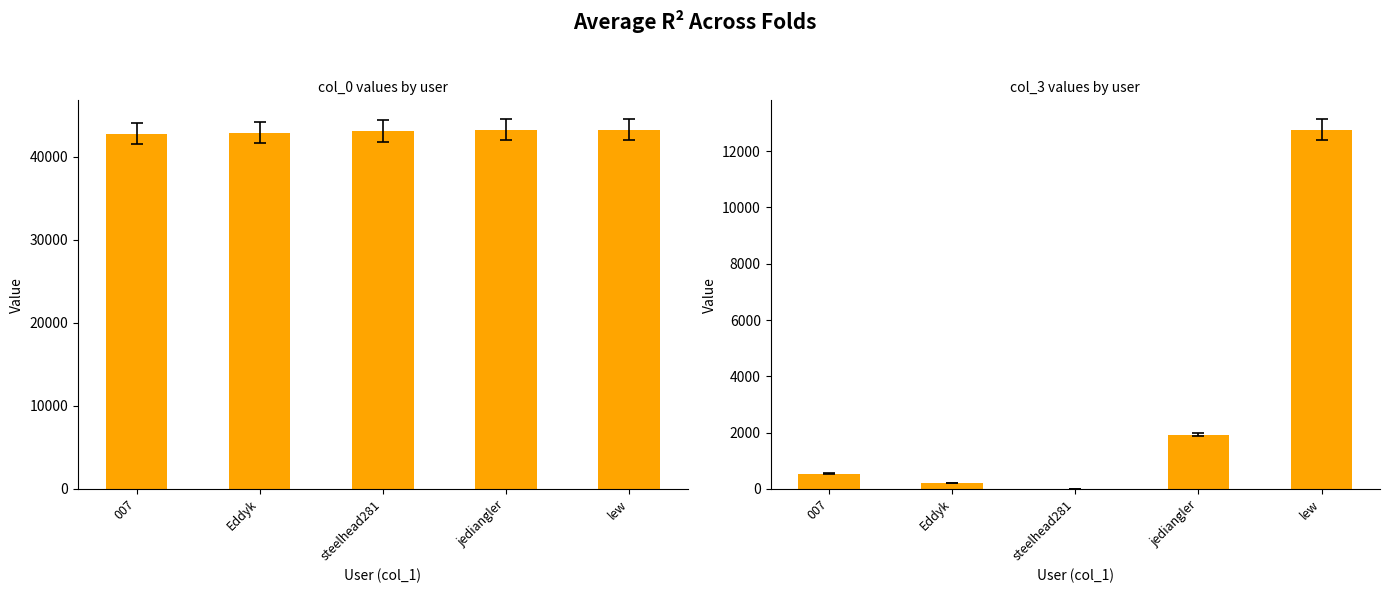

What are all the series names shown in the legend?

col_0, col_3